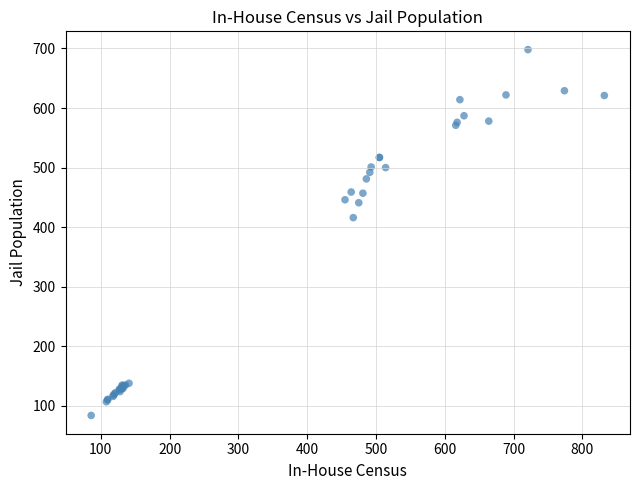

What Y value in the scatter plot is closest to 391?

416